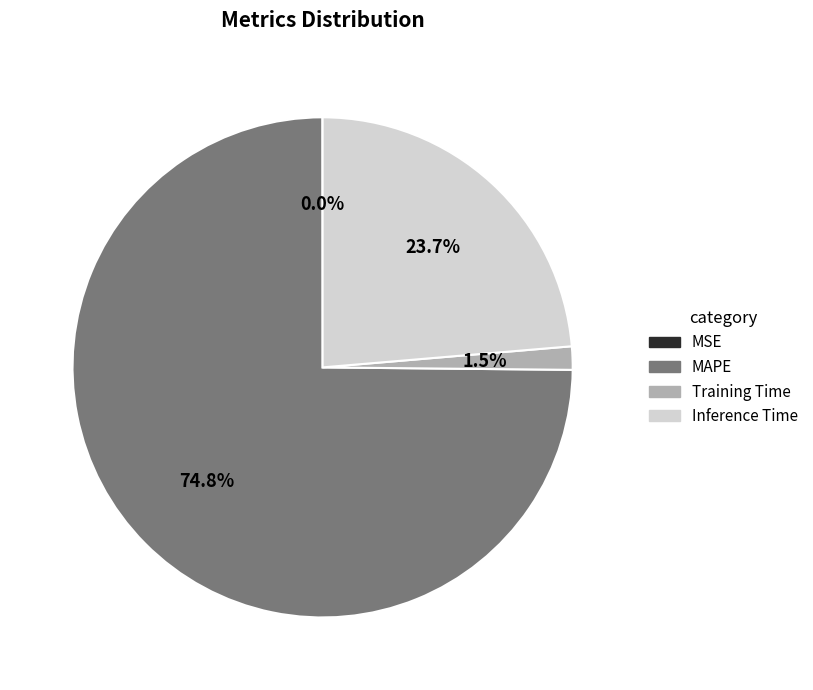

To the nearest percent, what is the average slice percentage?

25%